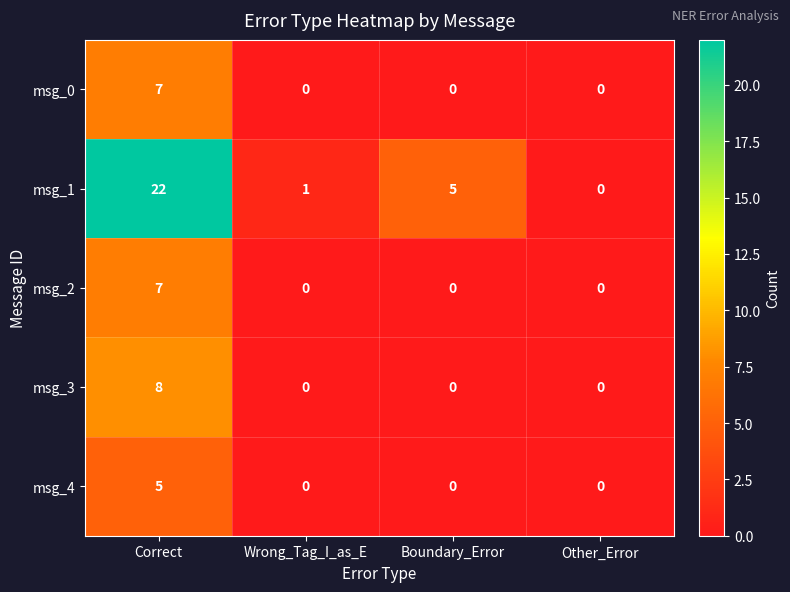

At which label is msg_1 closest to 11?

Boundary_Error